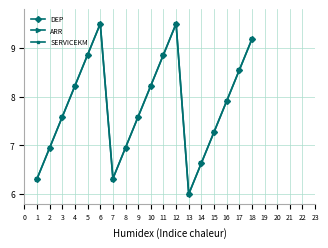

Is the value of SERVICEKM at 15 greater than the value of DEP at 10?

No